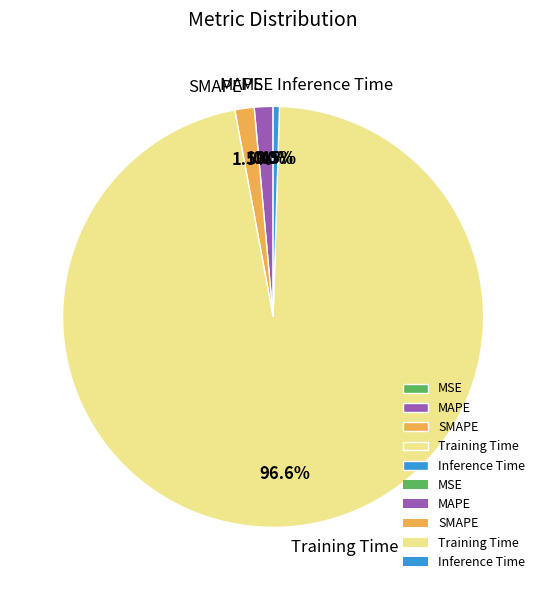

Is there any slice that represents more than half of the pie?

Yes